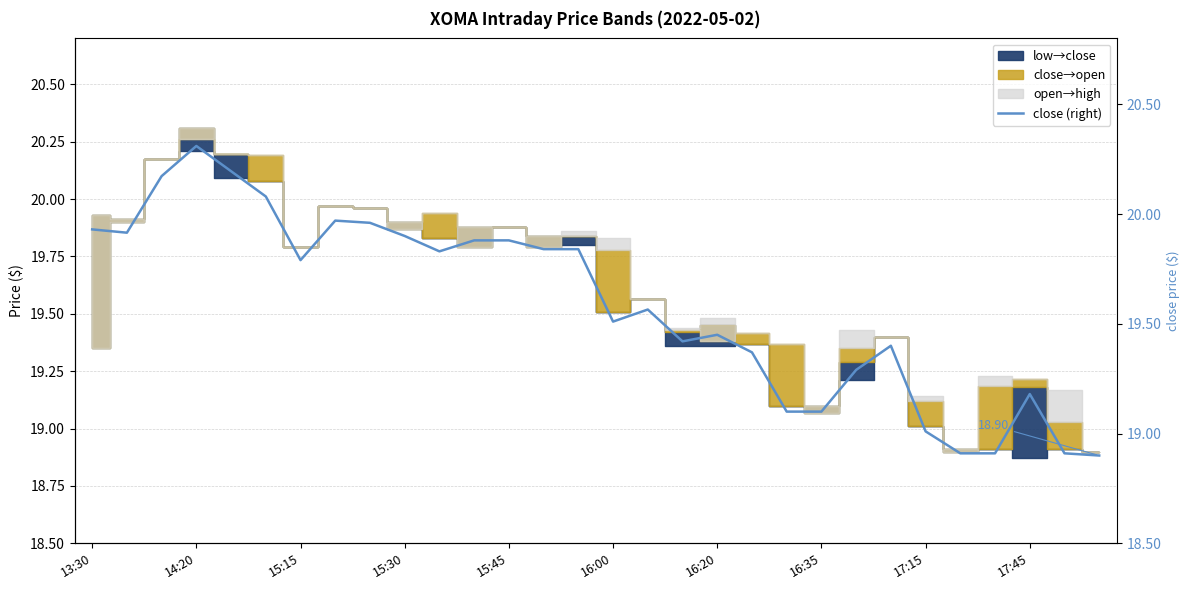

True or false: the data has more than 2 interior local peaks.

True